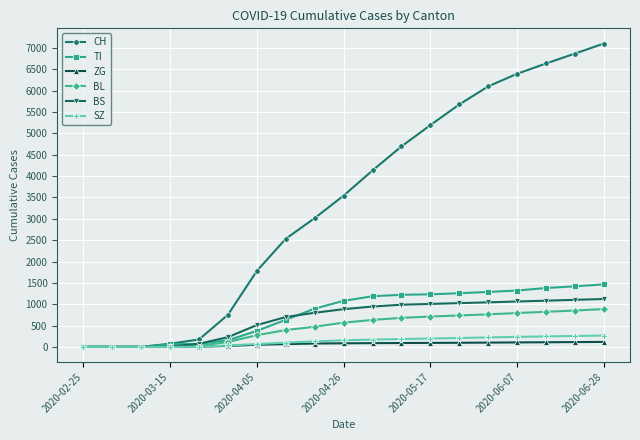

Which series has the widest spread of values?

CH